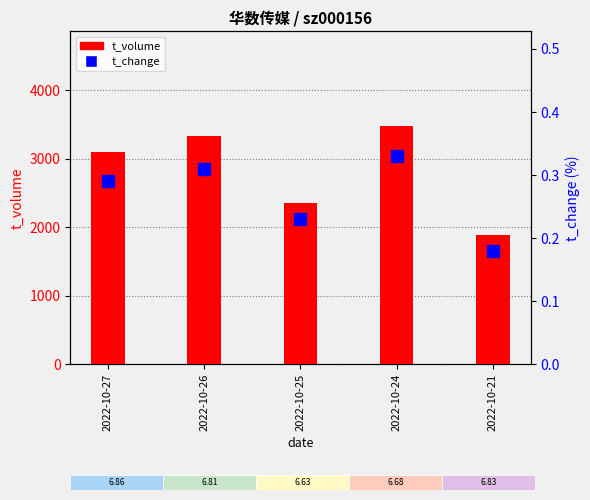

At which category does the chart reach its peak across all series?

2022-10-24